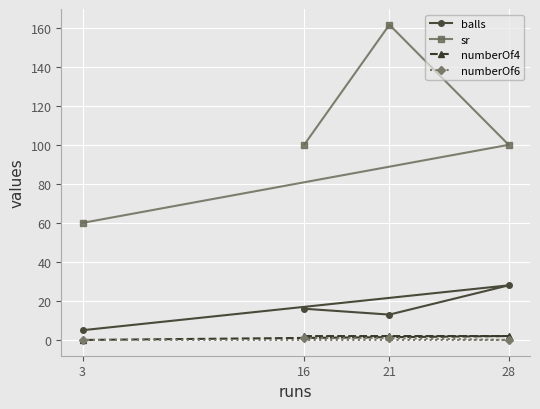

True or false: numberOf6 has more than 1 interior local peaks.

False